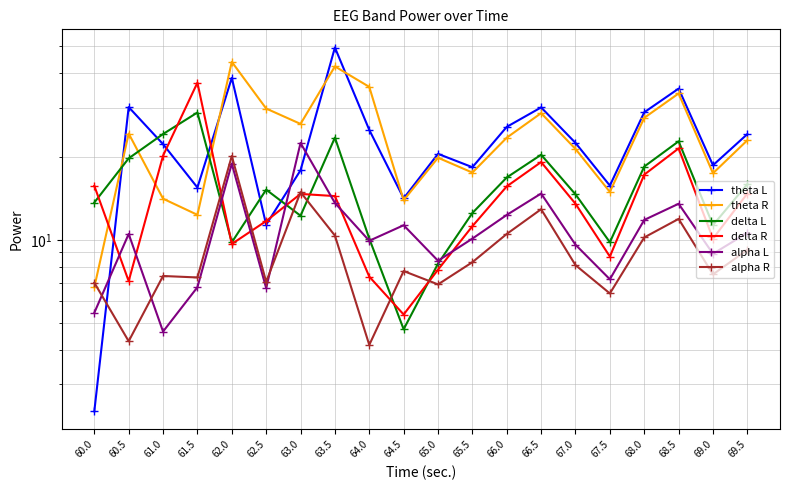

What is the sum of all delta L values?

312.3